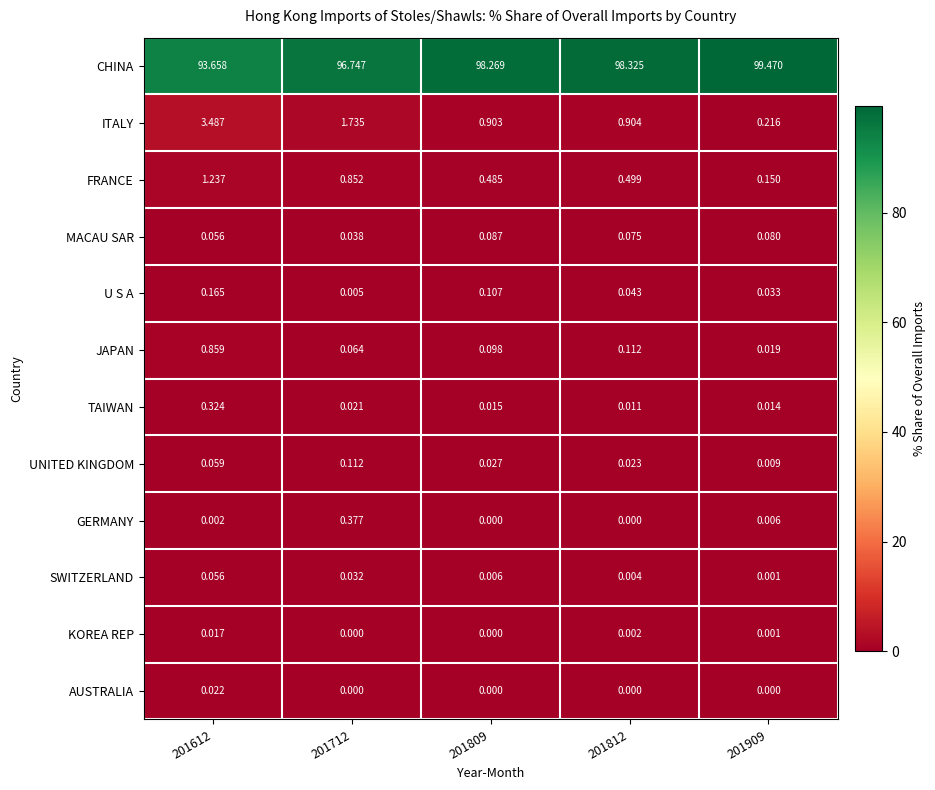

How many series are shown in this chart?

12